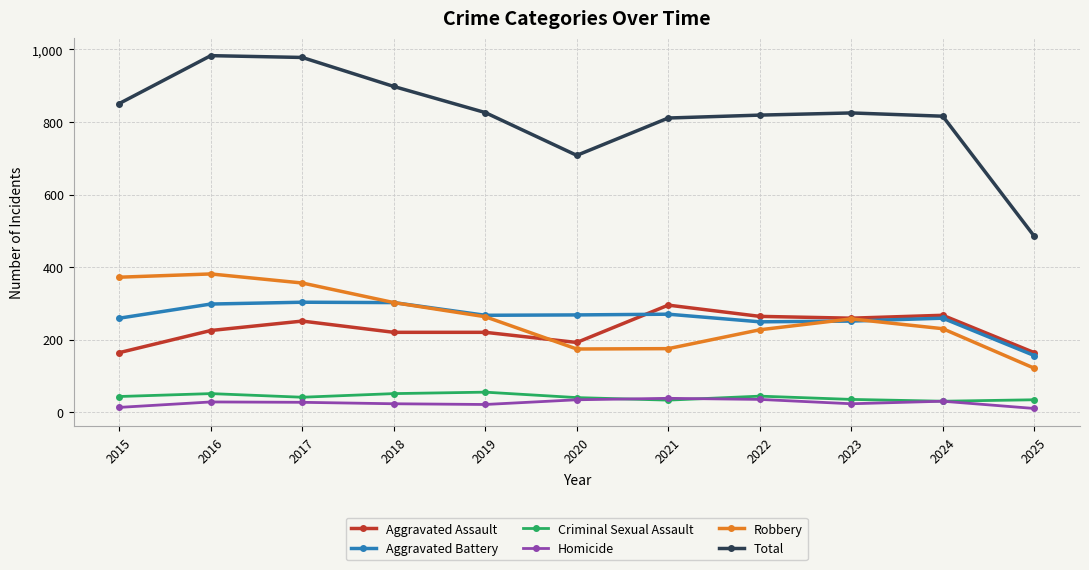

How many distinct data groups are displayed?

6